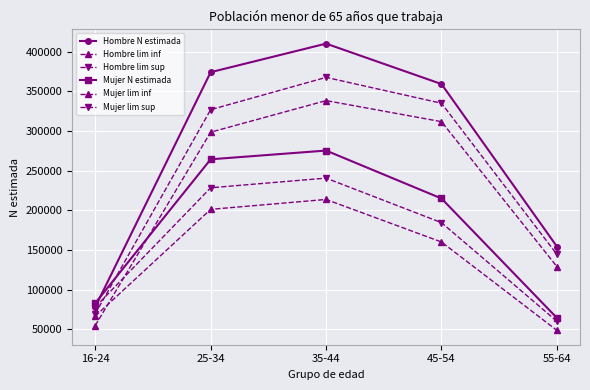

True or false: Hombre N estimada and Mujer lim inf cross at least once.

False